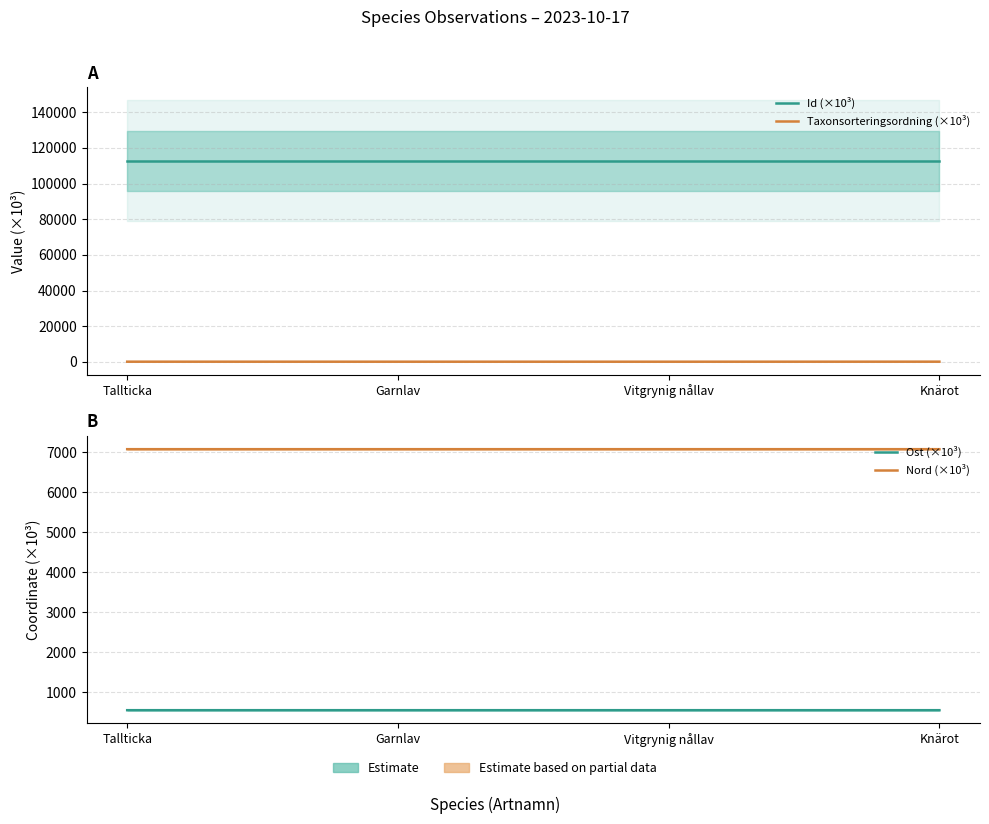

Is the value of Taxonsorteringsordning (×10³) at Vitgrynig nållav greater than the value of Nord (×10³) at Knärot?

No